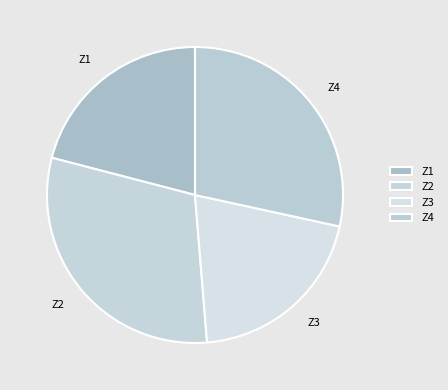

Do Z3 and Z4 together represent more than half of the pie?

No